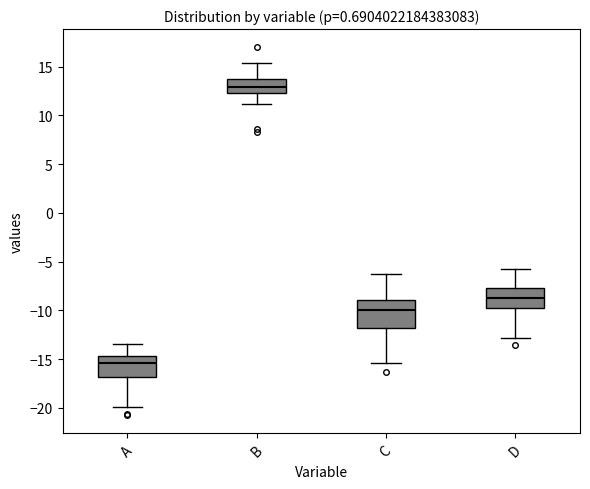

Reading left to right, read every box against the y-axis: the position of its median line, the range the box covers, and the ends of its whiskers. The values are not printed on the chart, so give them approximately, as read against the axis.

A: median -15.5, box -17.0 to -14.5, whiskers -20.0 to -13.5
B: median 13.0, box 12.5 to 13.5, whiskers 11.0 to 15.5
C: median -10.0, box -12.0 to -9.0, whiskers -15.5 to -6.0
D: median -8.5, box -10.0 to -7.5, whiskers -13.0 to -5.5